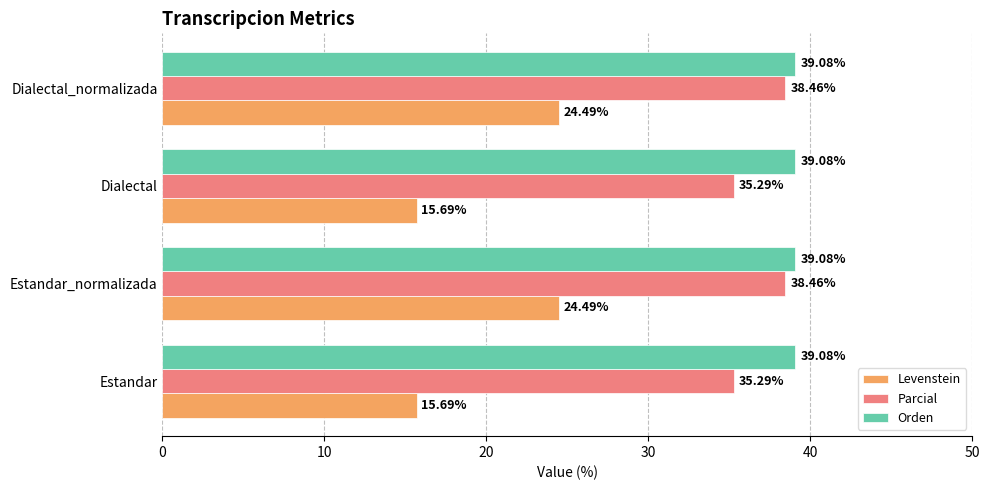

Which series has the widest spread of values?

Levenstein